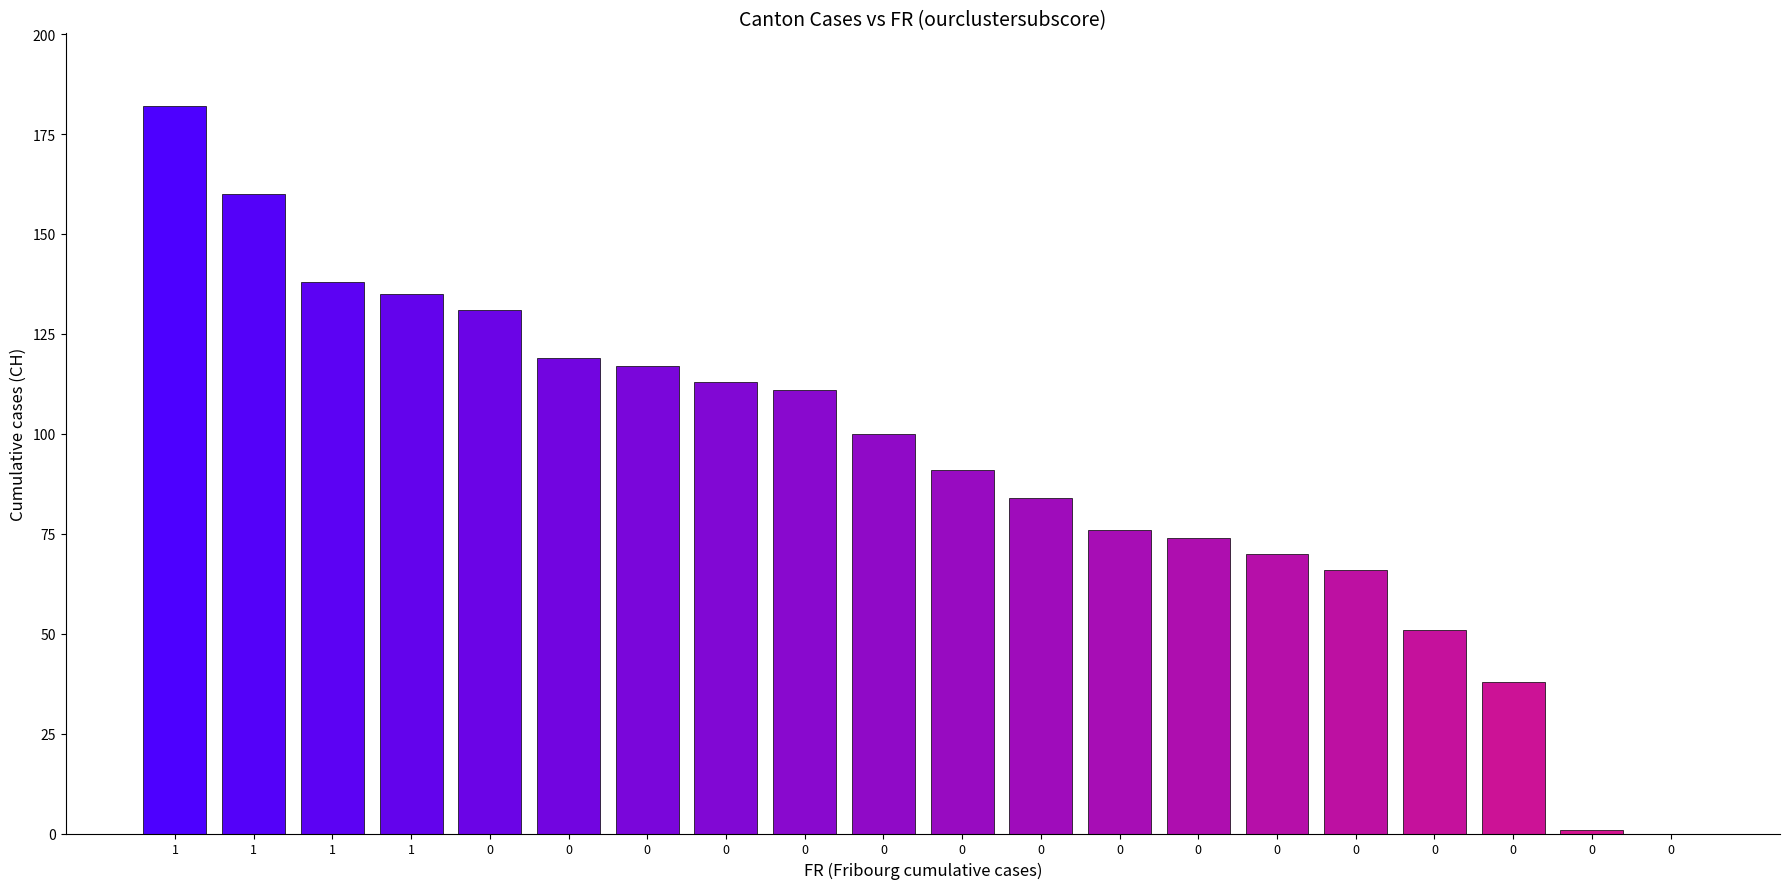

Reading left to right, what are all the values shown in this chart?

1=182	1=160	1=138	1=135	0=131	0=119	0=117	0=113	0=111	0=100	0=91	0=84	0=76	0=74	0=70	0=66	0=51	0=38	0=1	0=0